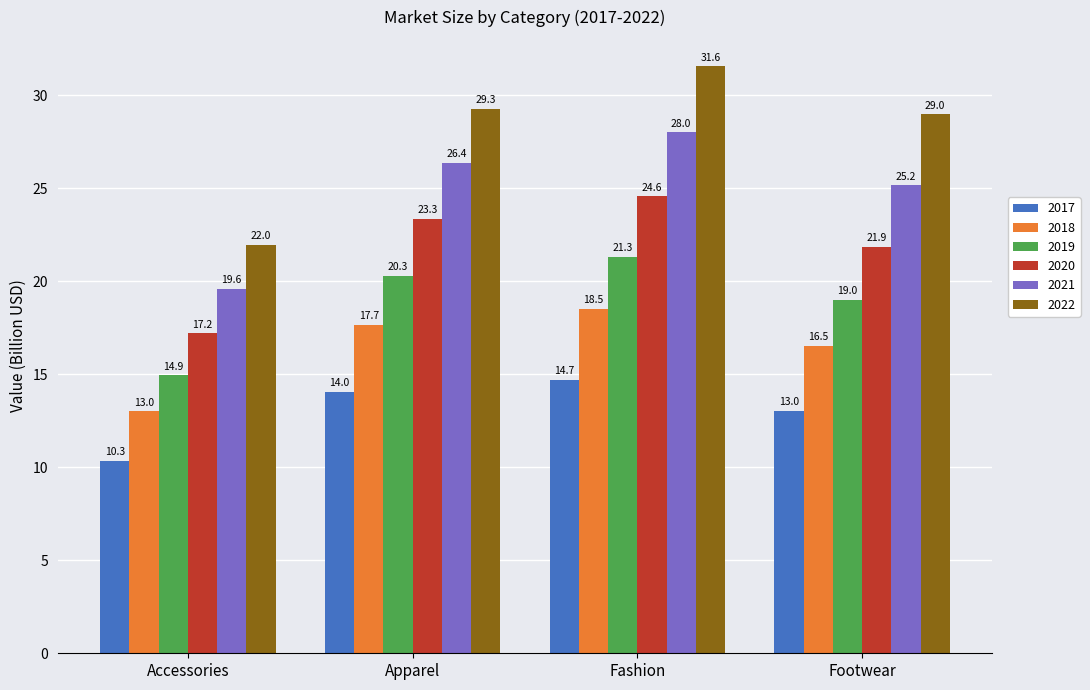

What is the difference between the second highest and minimum values in the 2020 series?

6.1